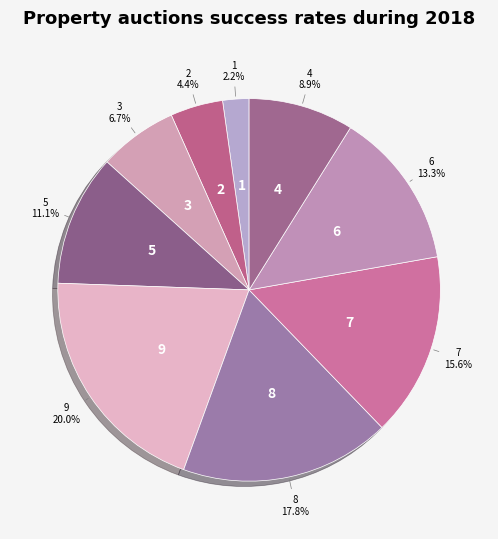

How many segments does this pie chart have?

9